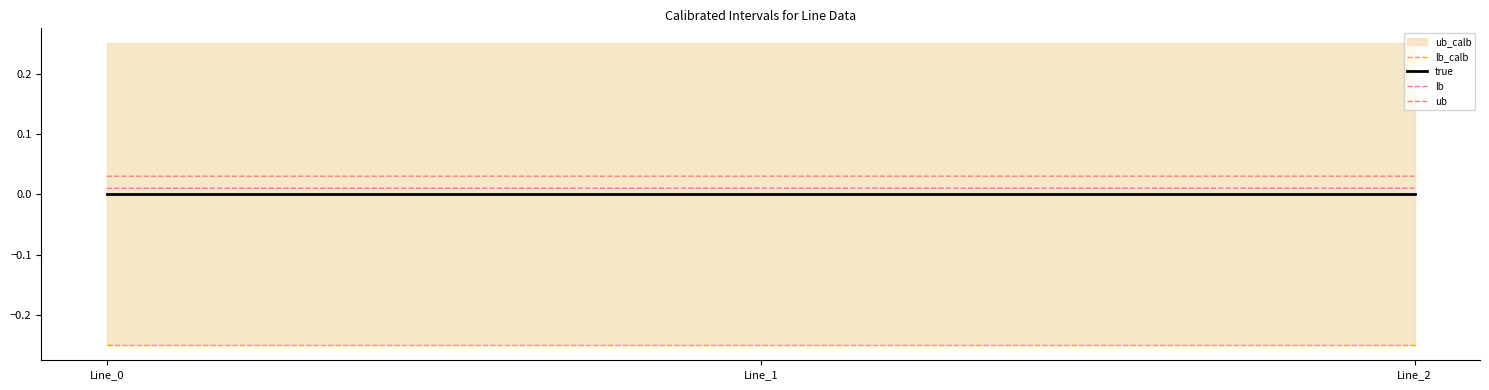

At how many categories does at least one series exceed 0?

3